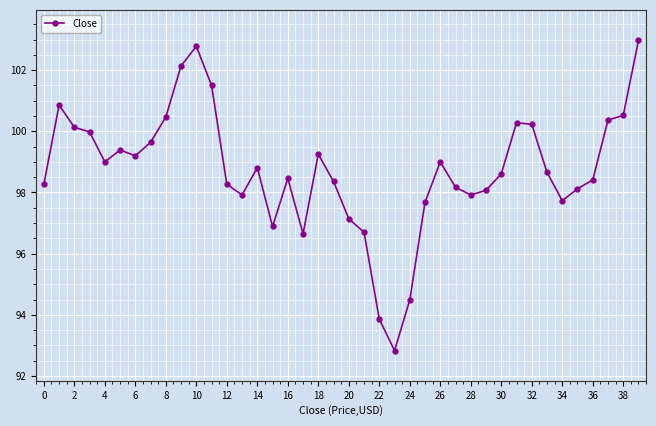

What is the value of the 22nd point from the left?

96.7